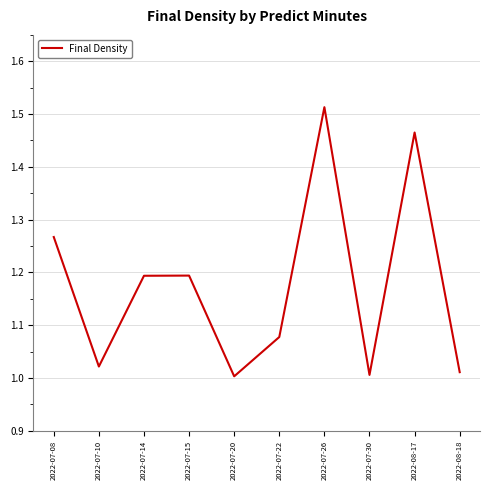

Is this an area chart (filled region under the line)?

No